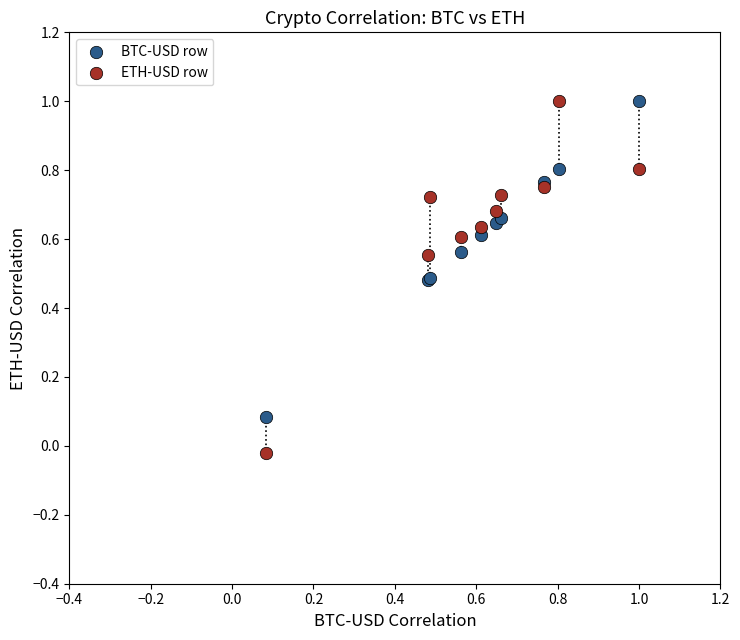

Which series contains the lowest Y value?

ETH-USD row